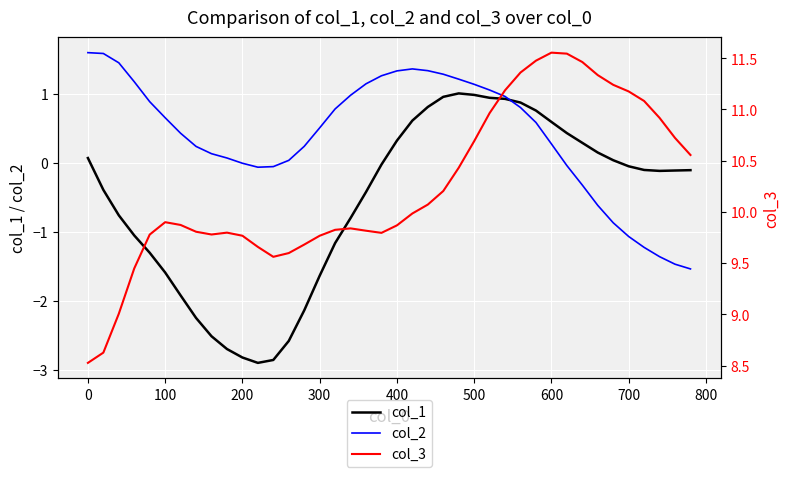

What is the difference between the maximum and minimum values in the col_1 series?

3.9